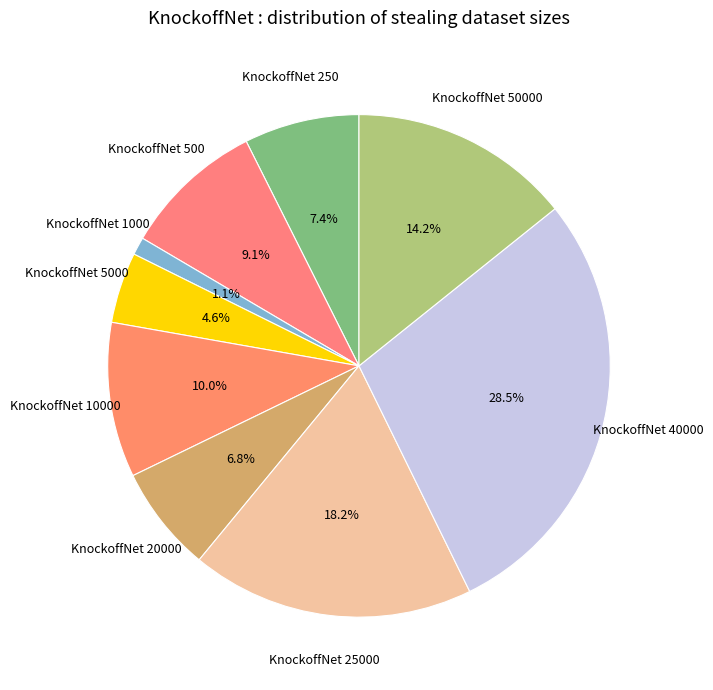

Is it true that KnockoffNet 250 is 20% of the pie?

False